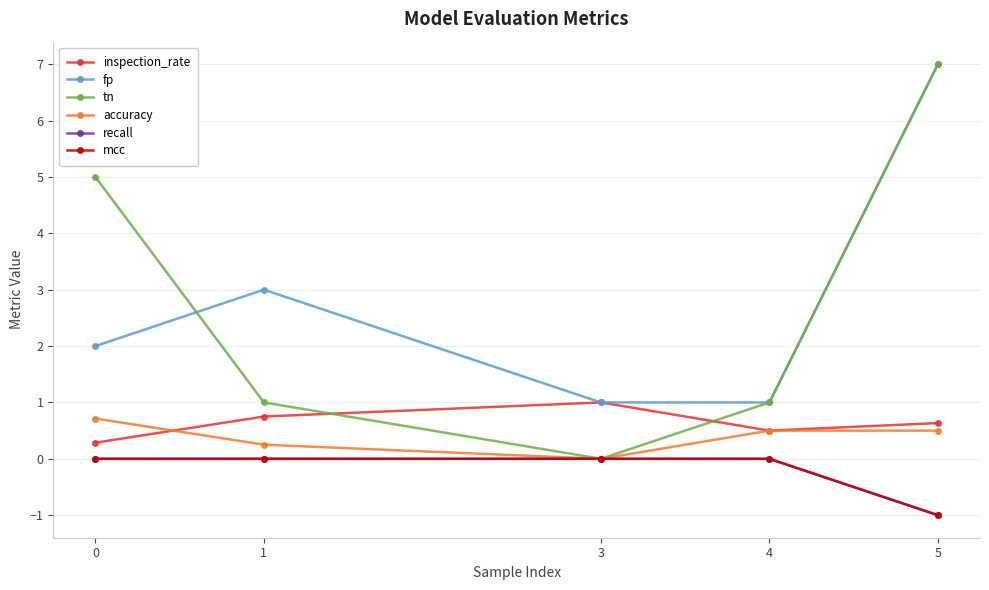

Rank the categories by fp value from lowest to highest.

3, 4, 0, 1, 5